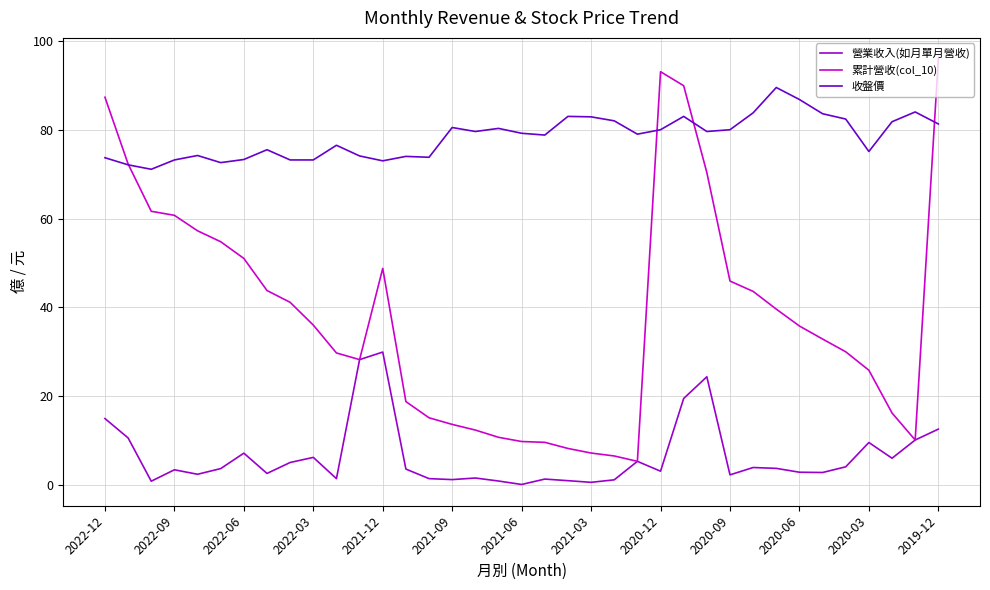

What are all the series names shown in the legend?

營業收入(如月單月營收), 累計營收(col_10), 收盤價